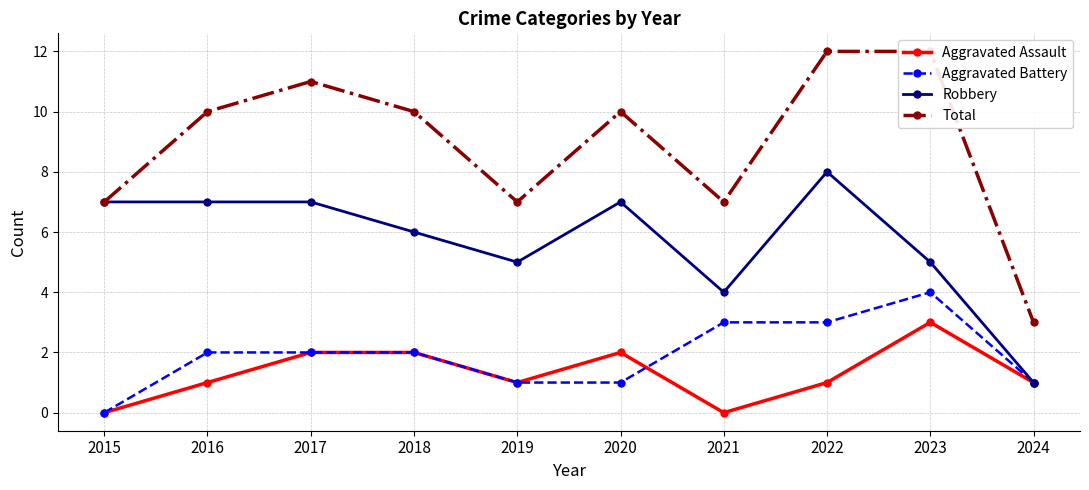

What is the difference between the highest and lowest values at 2017?

9